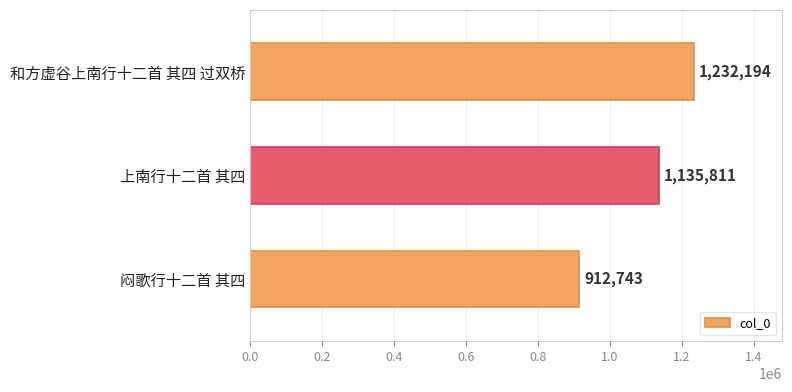

What is the average value?

1093583